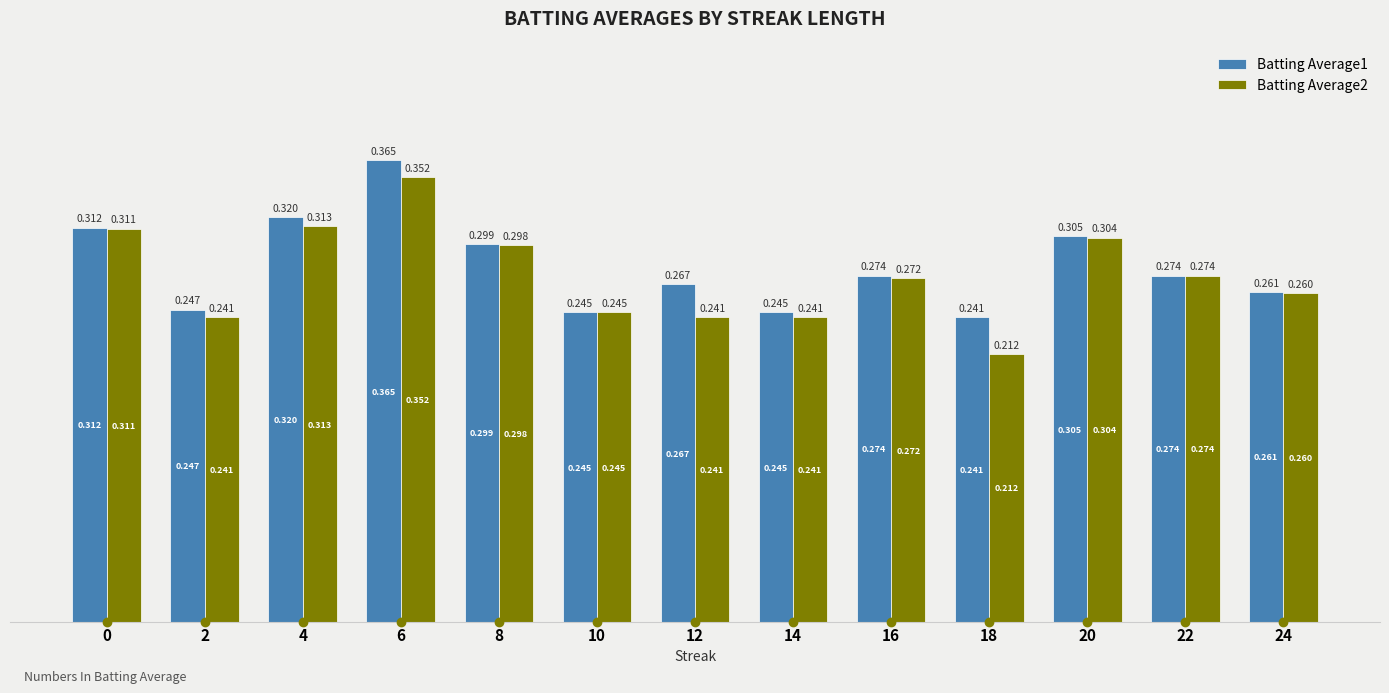

Is the value of Batting Average2 at 12 greater than the value of Batting Average1 at 2?

No